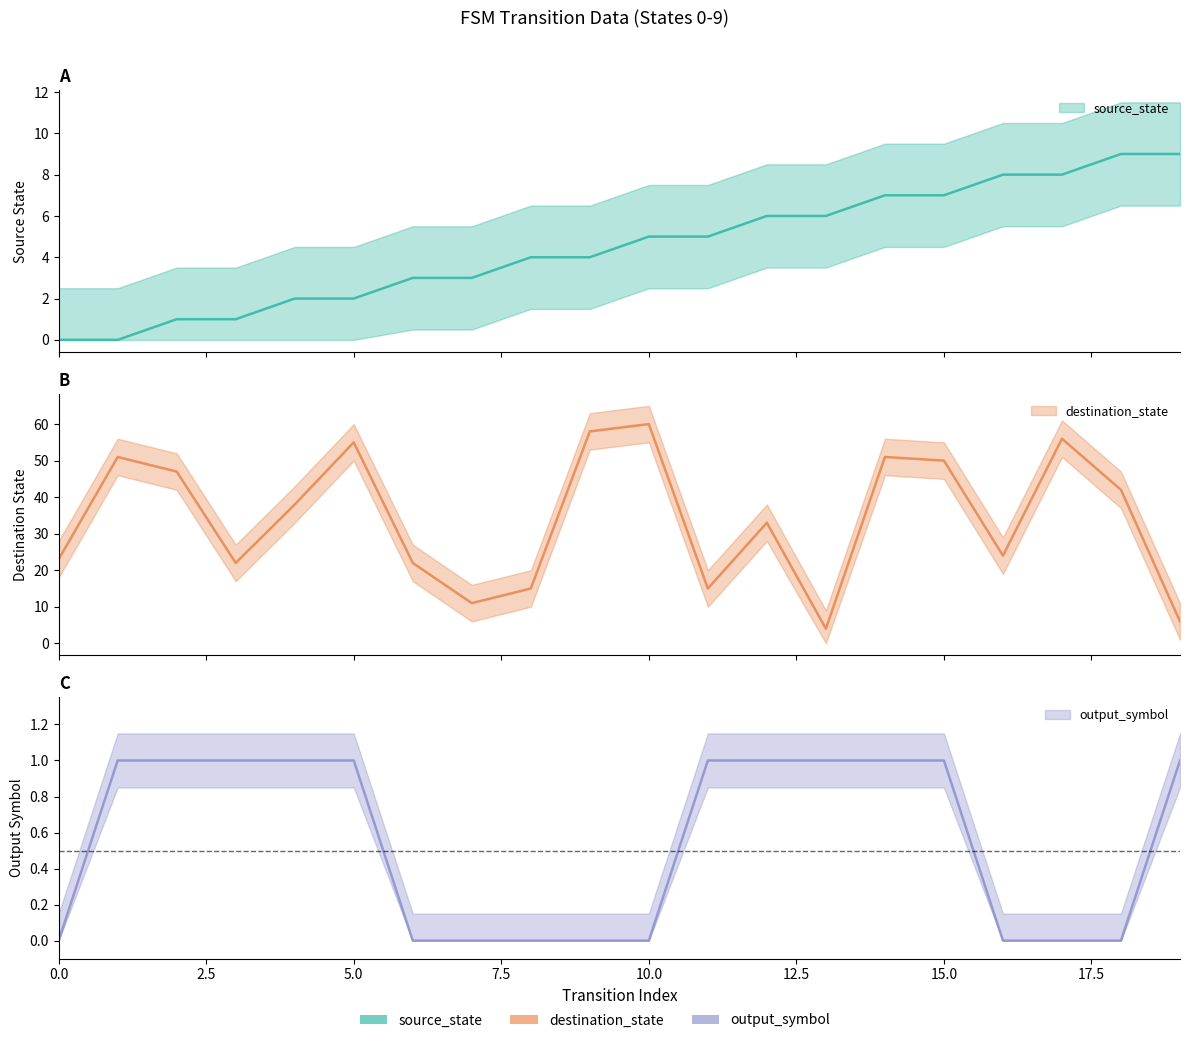

How many source_state values are between 2 and 7?

12